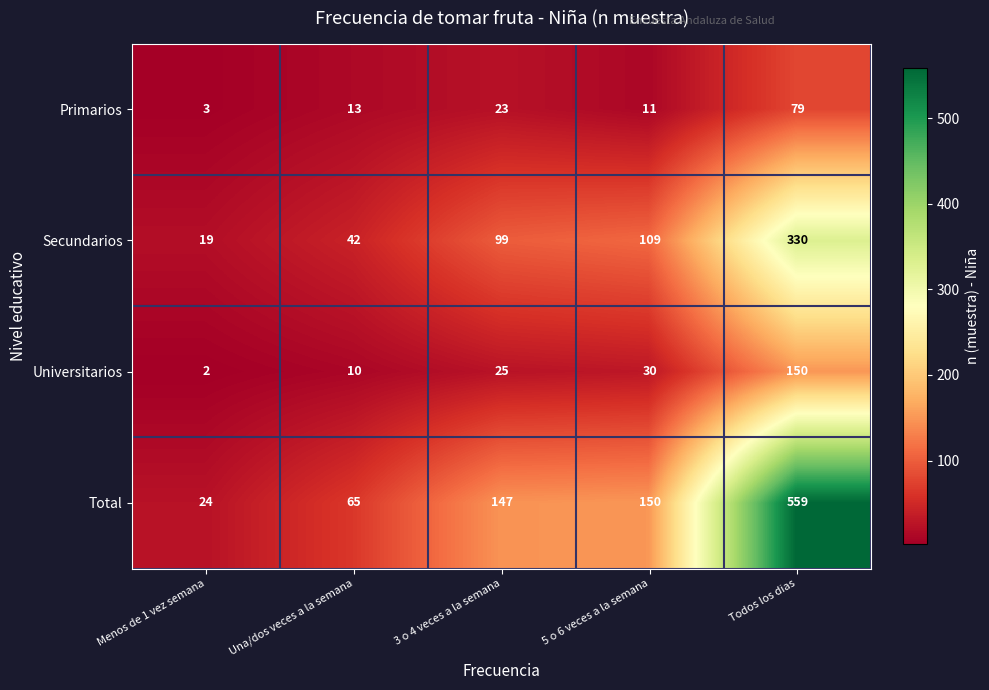

At which label is Total closest to 291?

5 o 6 veces a la semana